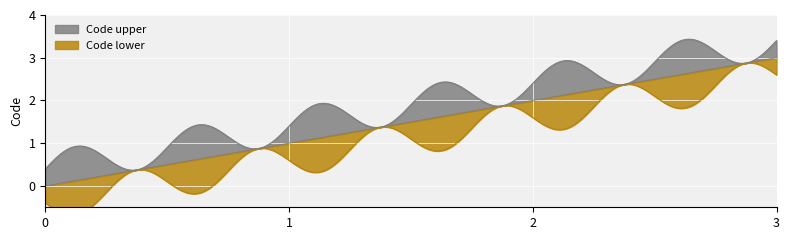

Where is the data nearest to the value 1?

1